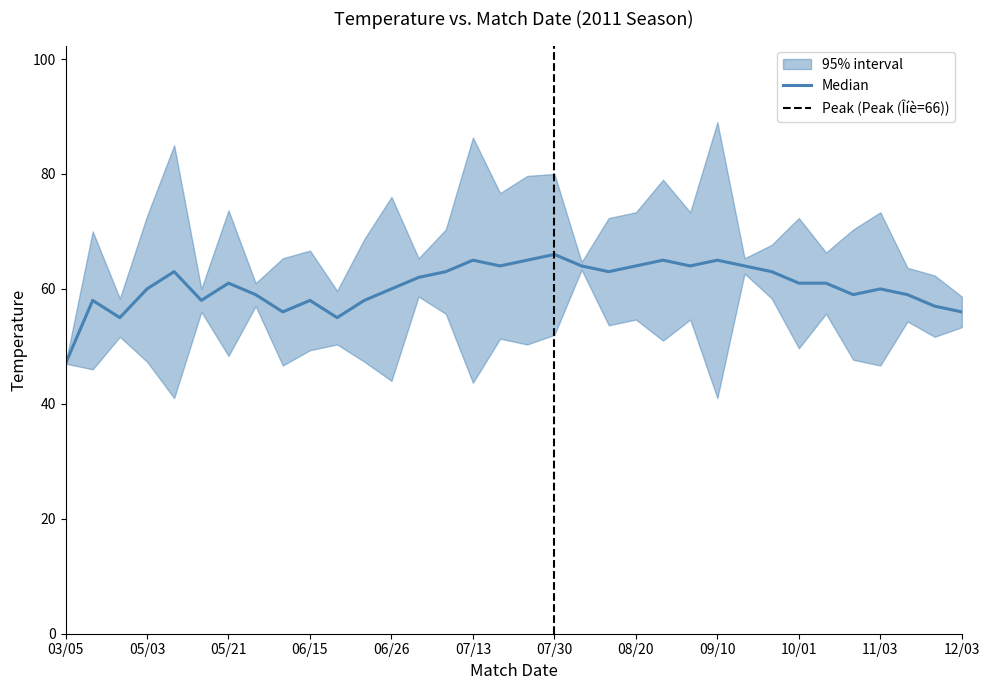

What is the difference between the second highest and minimum values?

18